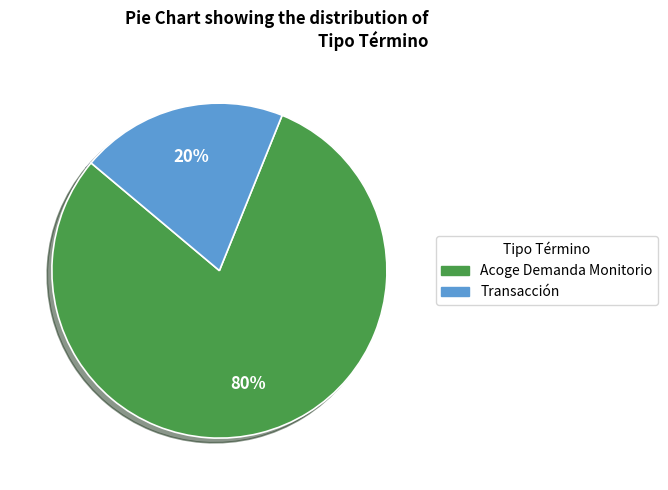

Is it true that Acoge Demanda Monitorio is 80% of the pie?

True